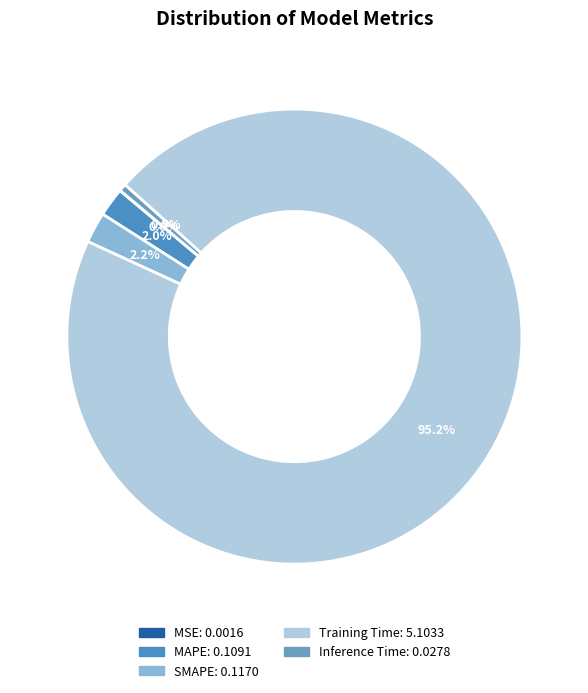

Does Training Time represent more than half of the total?

Yes